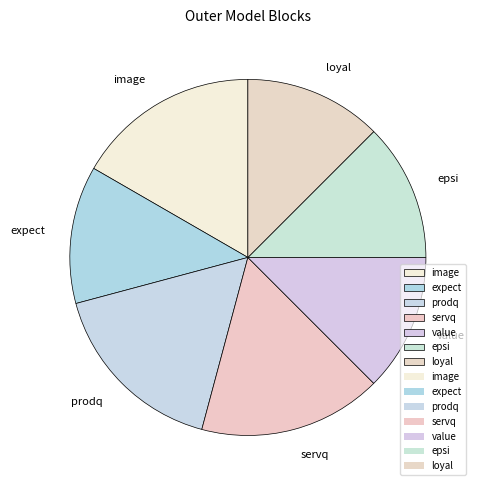

Count the number of slices in the pie.

7